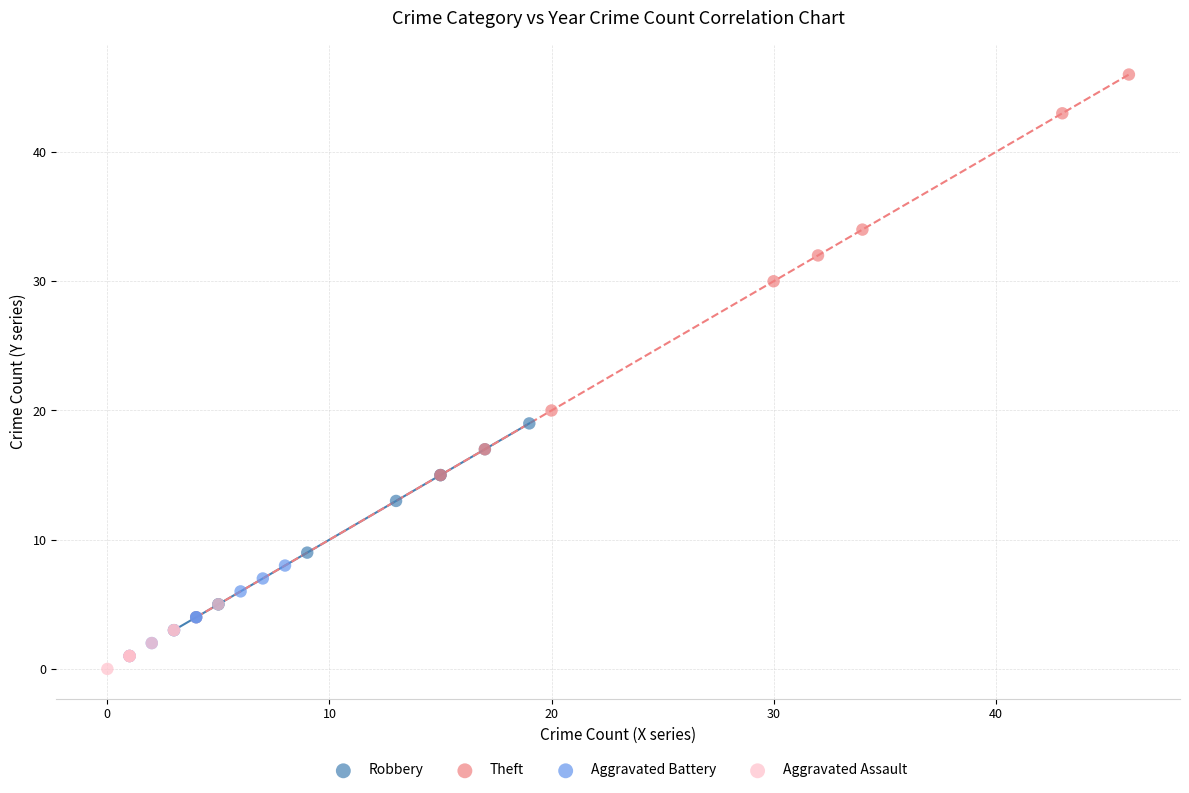

Which series has the largest Y range (max minus min)?

Theft